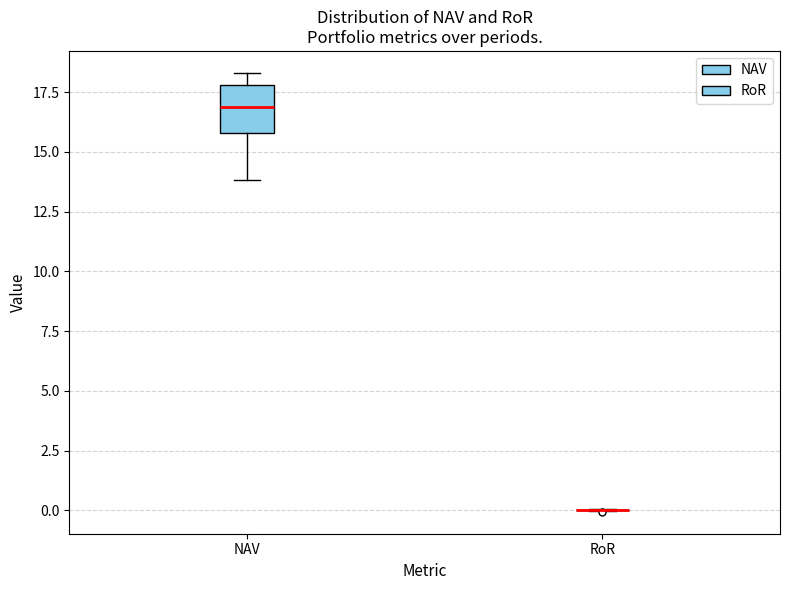

Reading left to right, transcribe this box plot: for each box, give where its median line is, the range the box spans, and where its two whiskers end, as read against the y-axis. The values are not printed on the chart, so give them approximately, as read against the axis.

NAV: median 17.0, box 16.0 to 18.0, whiskers 14.0 to 18.5
RoR: box collapsed to a line at 0.0, whiskers 0.0 to 0.0